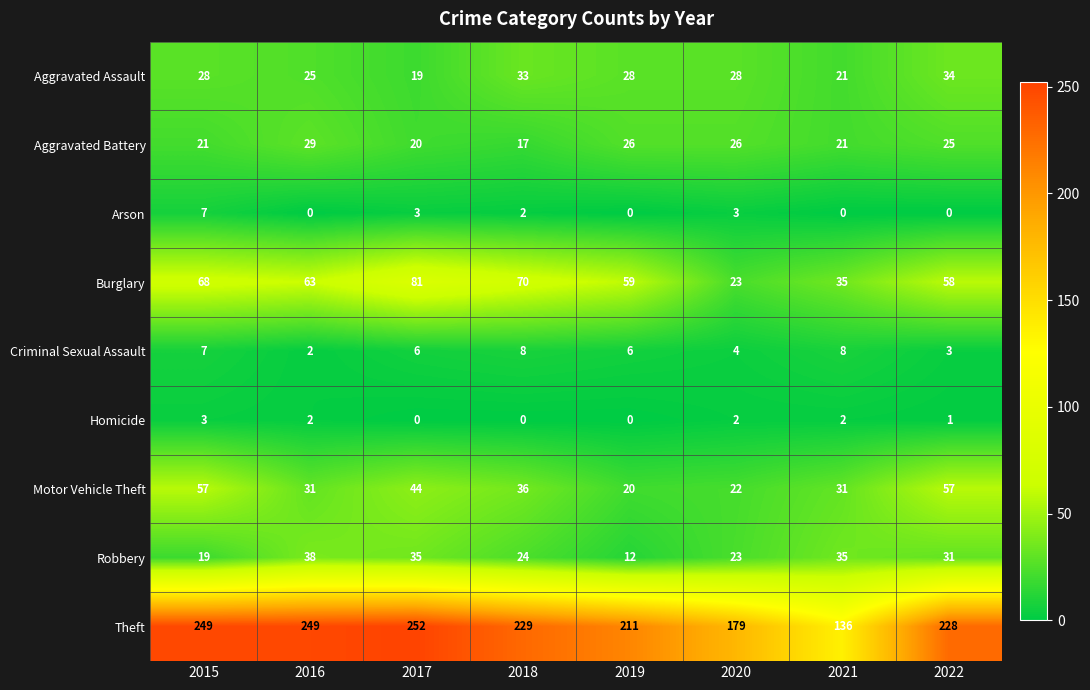

Is it true that Arson equals -4 at 2019?

False